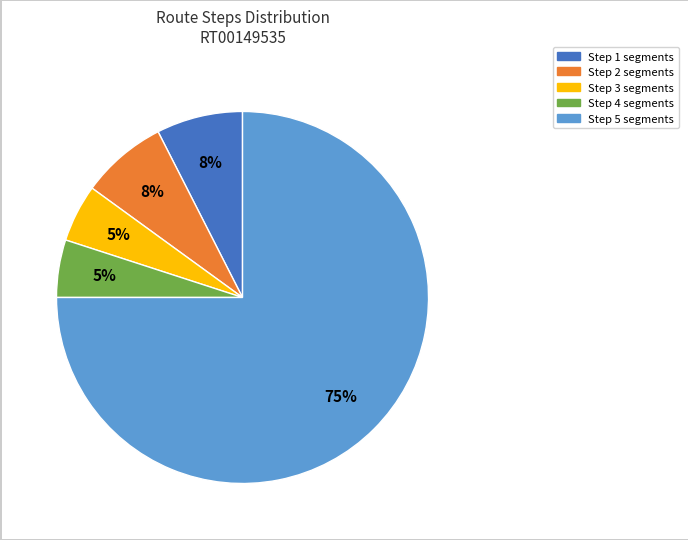

Is there a majority slice in this chart?

Yes